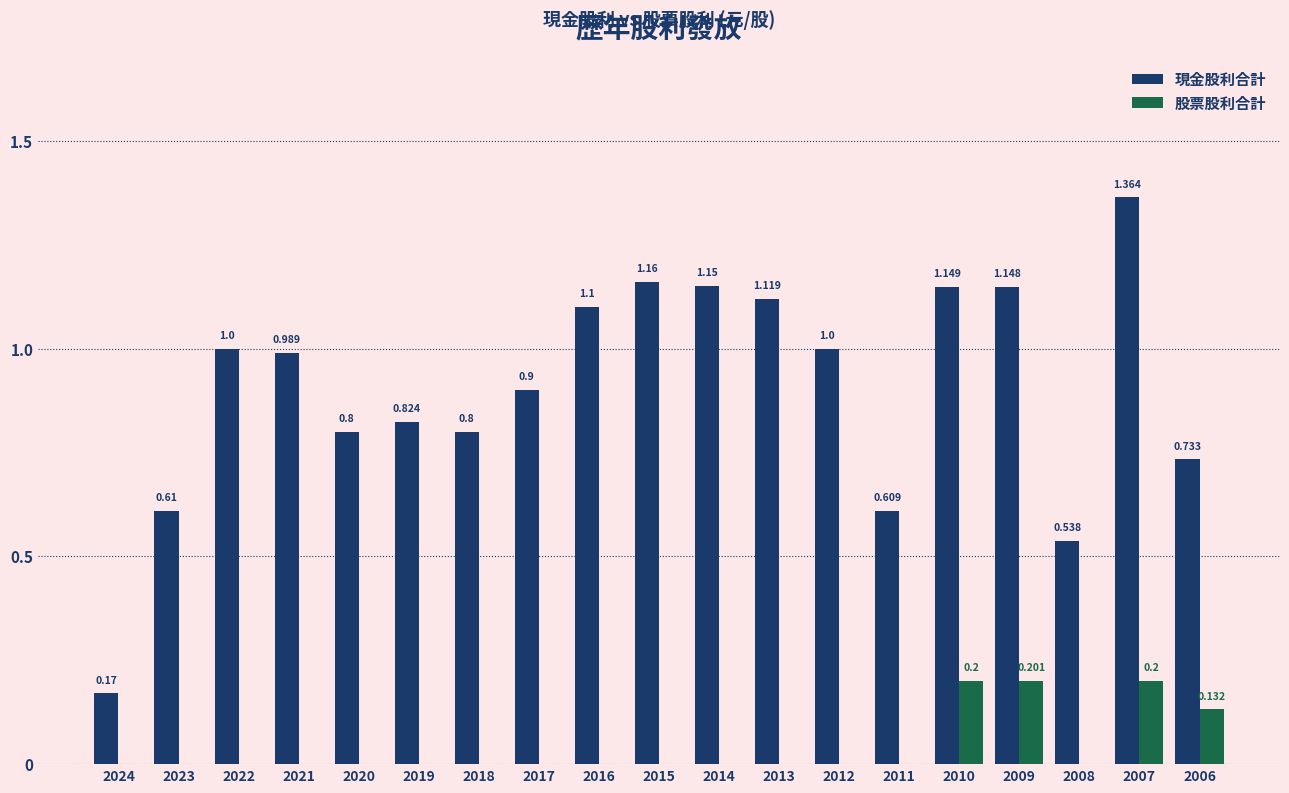

The value of 股票股利合計 at 2024 is 0.0. True or false?

True